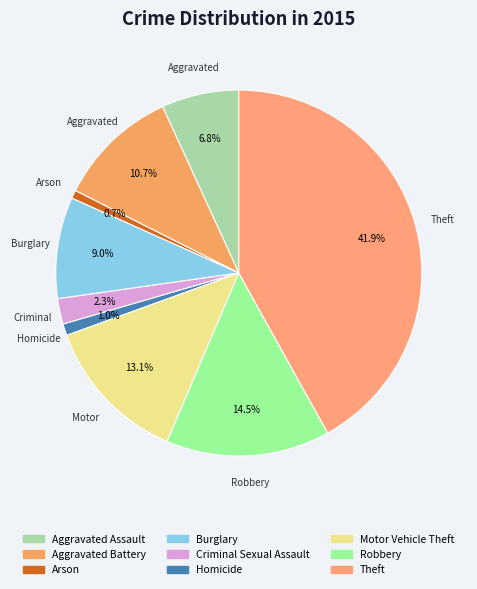

Which slice is the largest?

Theft